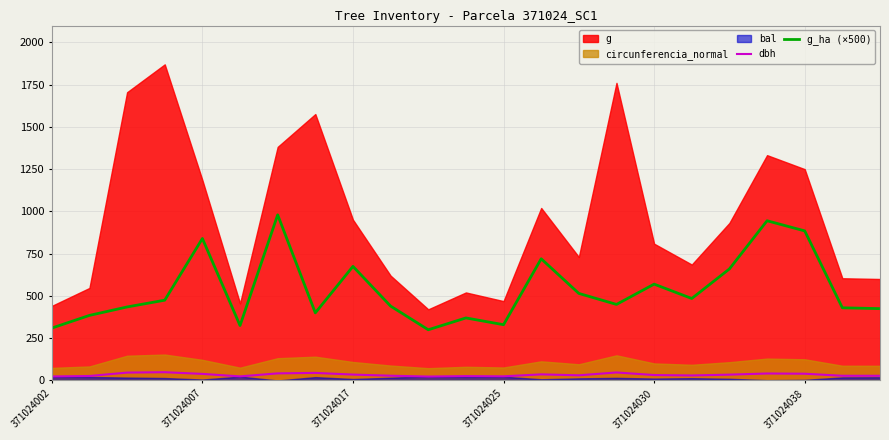

True or false: dbh and g_ha (×500) cross at least once.

False